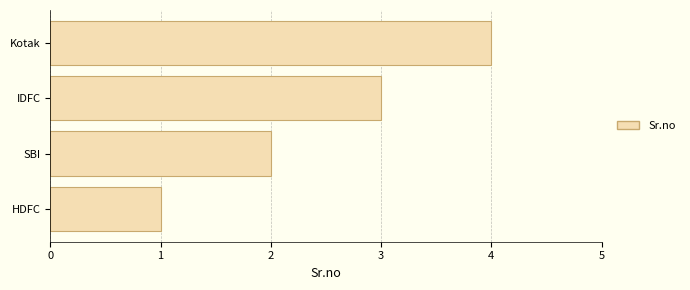

What is the difference between the maximum and minimum values?

3